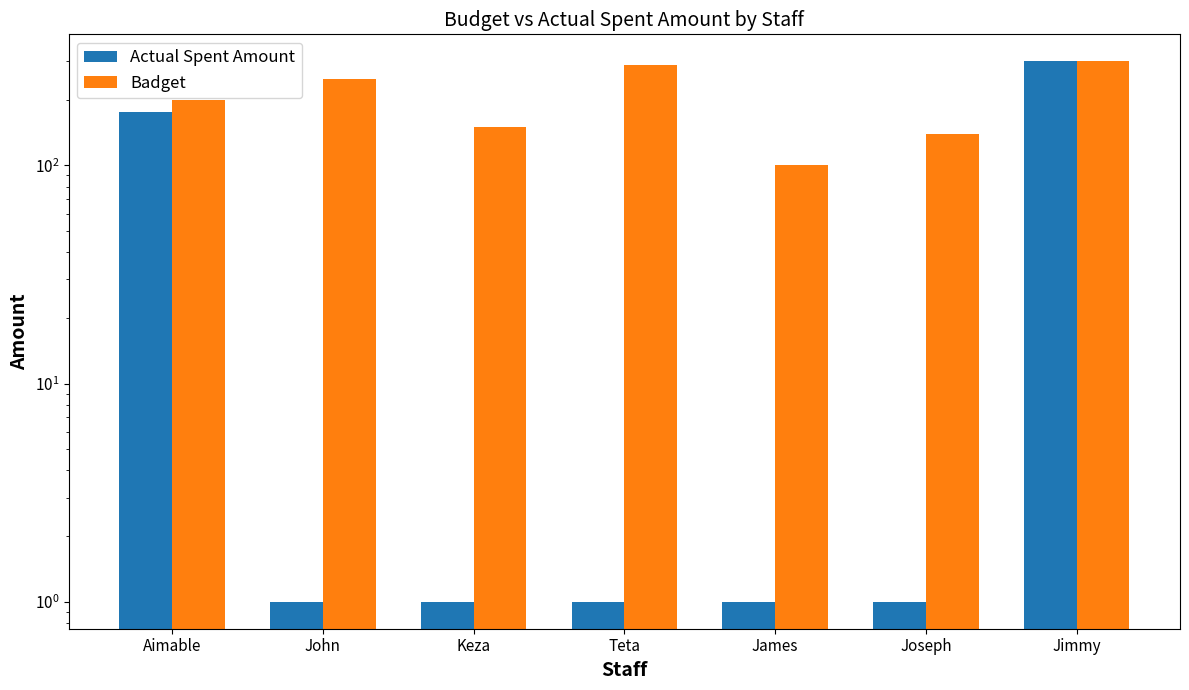

Reading right to left, list all the values displayed in this chart.

Actual Spent Amount: 300	1	1	1	1	1	175
Badget: 300	140	100	290	150	250	200